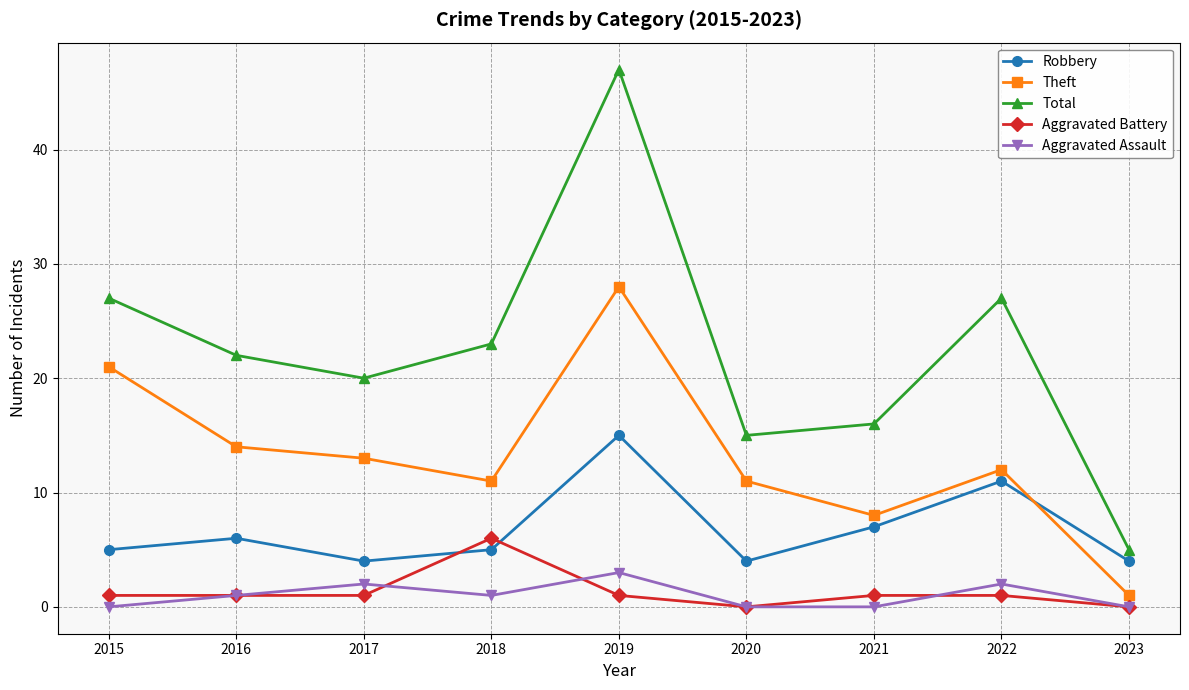

What is the highest value of the Theft series?

28